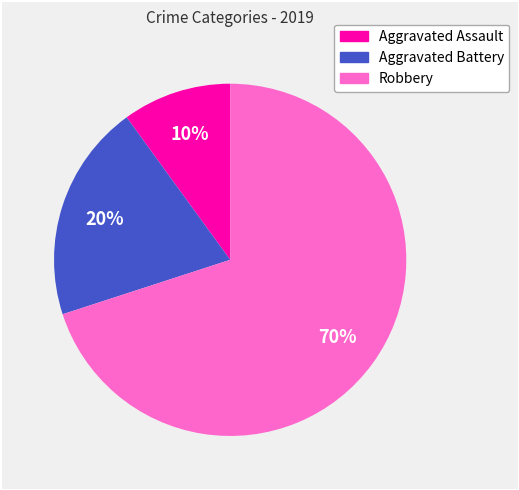

Combined, do Aggravated Battery and Robbery account for over 50%?

Yes